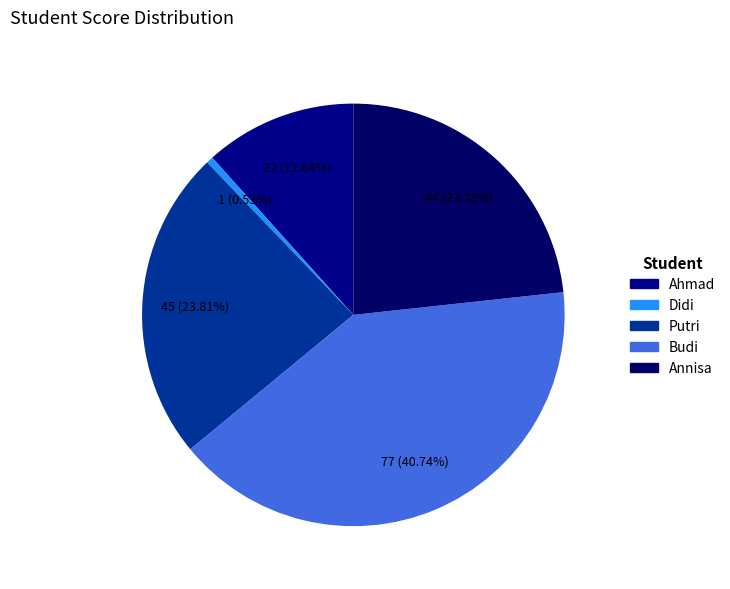

To the nearest percent, what is the average slice percentage?

20%